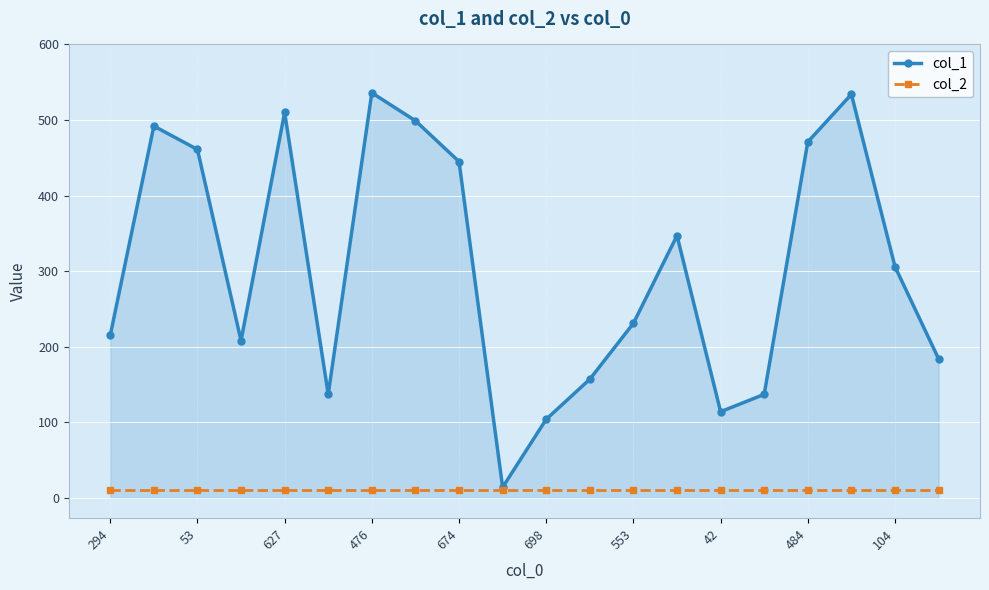

How many lines are shown in the chart?

2